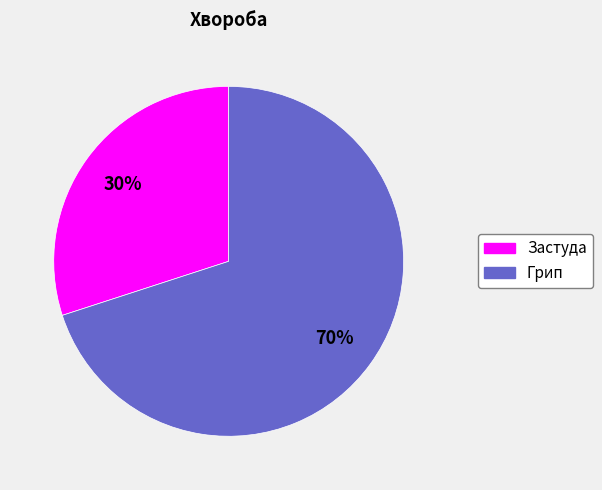

Count the number of slices in the pie.

2